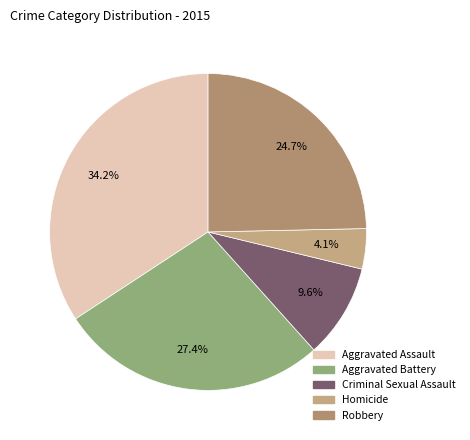

What percentage is NOT represented by Robbery?

75.3%